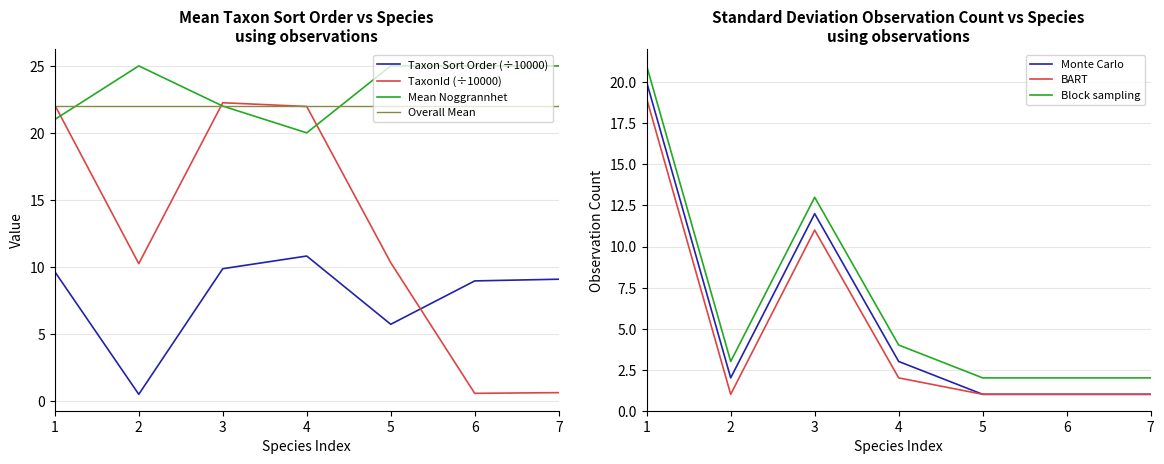

Count the Noggrannhet_mean values in the range 21 to 25.

6